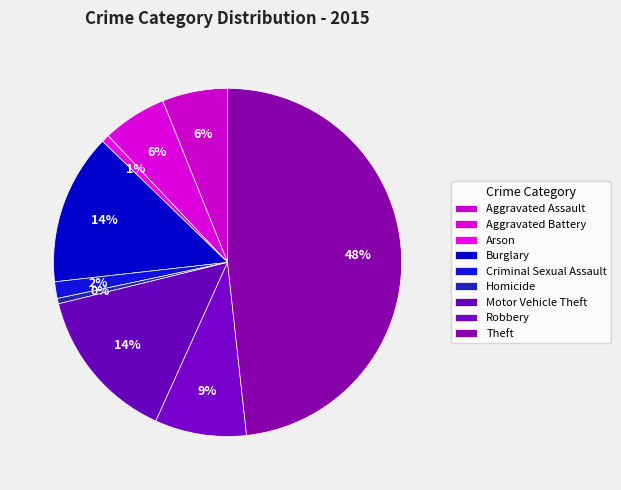

Which slice is the smallest?

Homicide